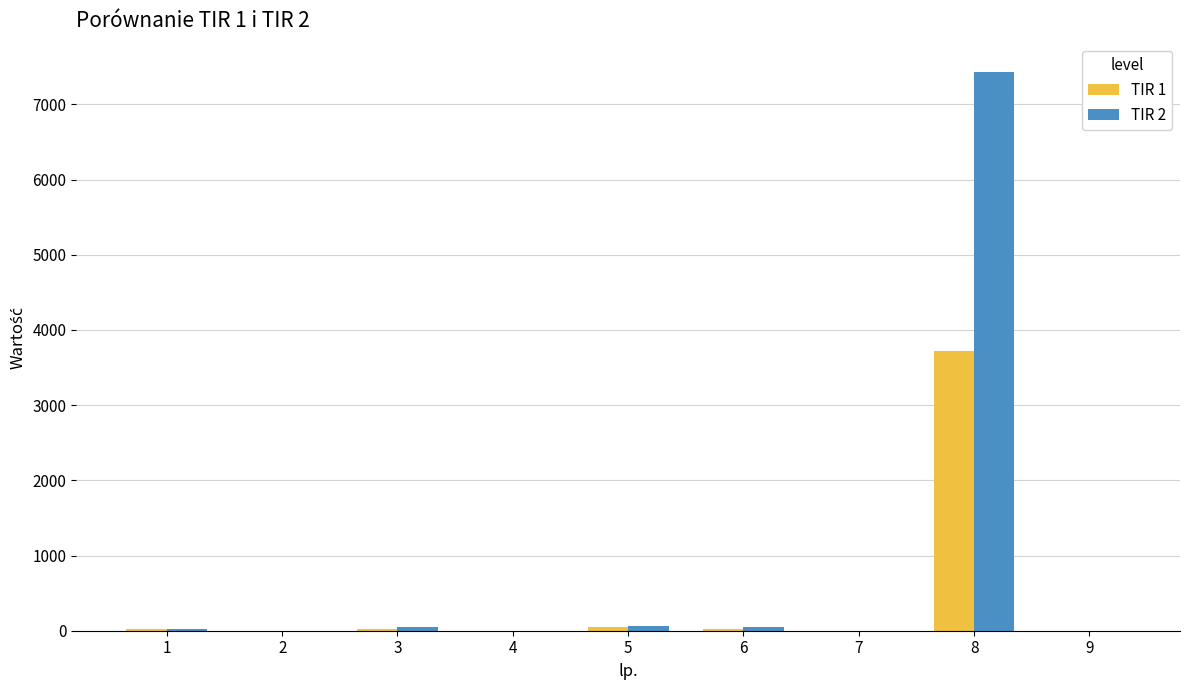

What is the sum of the TIR 1 values at 4 and 9?

2.8